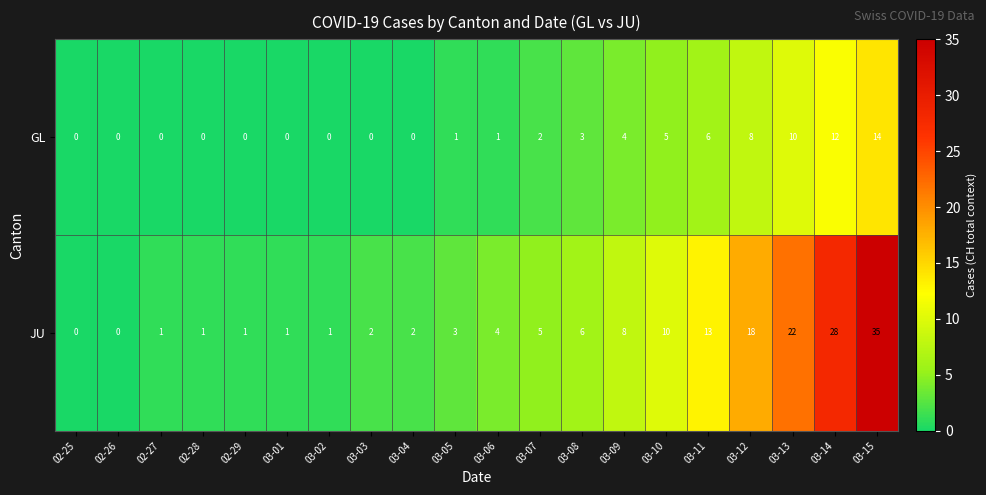

At how many categories does at least one series exceed 17?

4